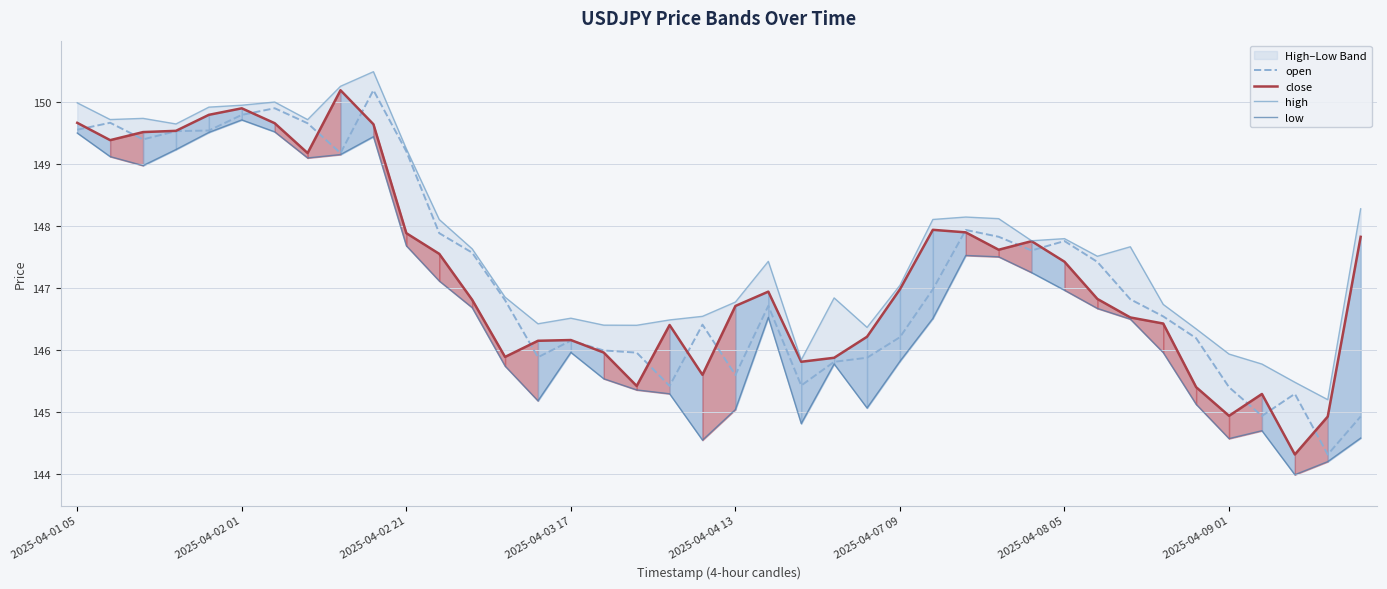

True or false: open and high intersect in this chart.

False